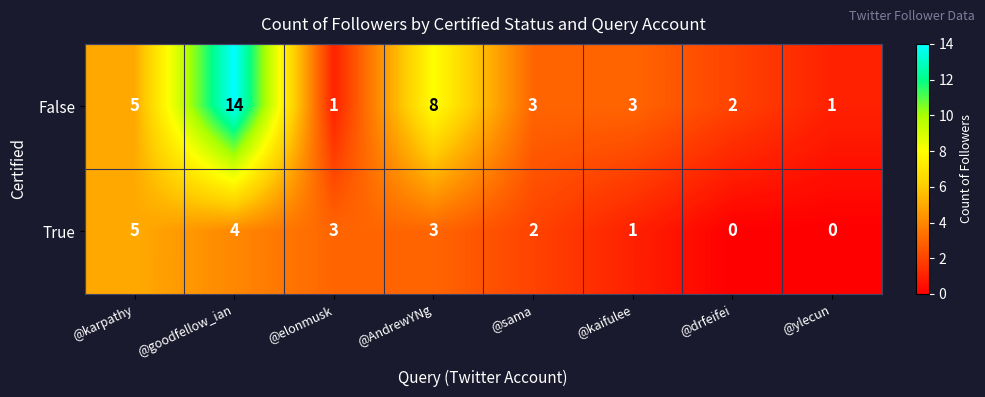

The True series shows 0 at @ylecun. True or false?

True